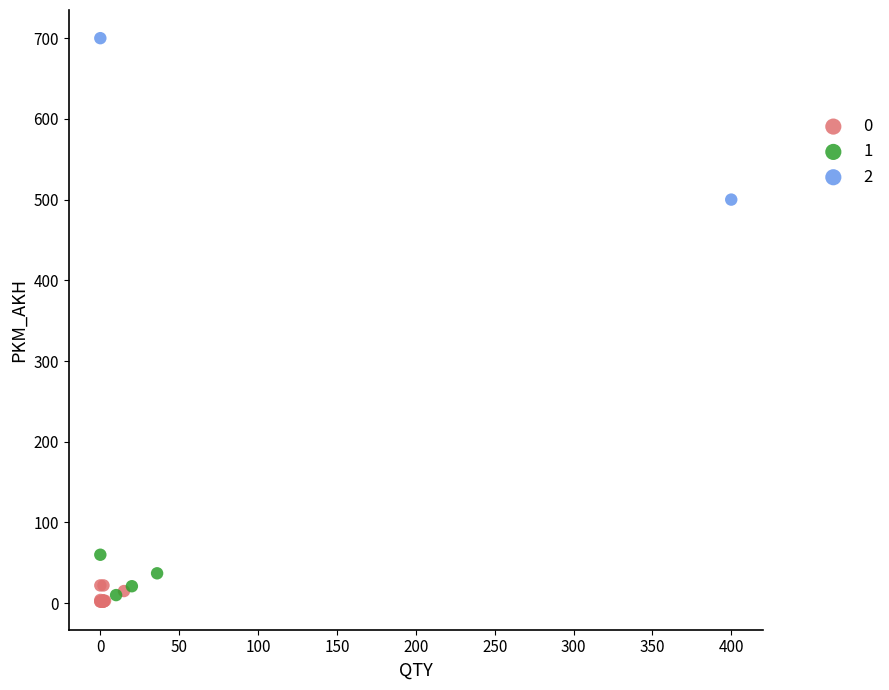

Which series has the widest spread of Y values?

2